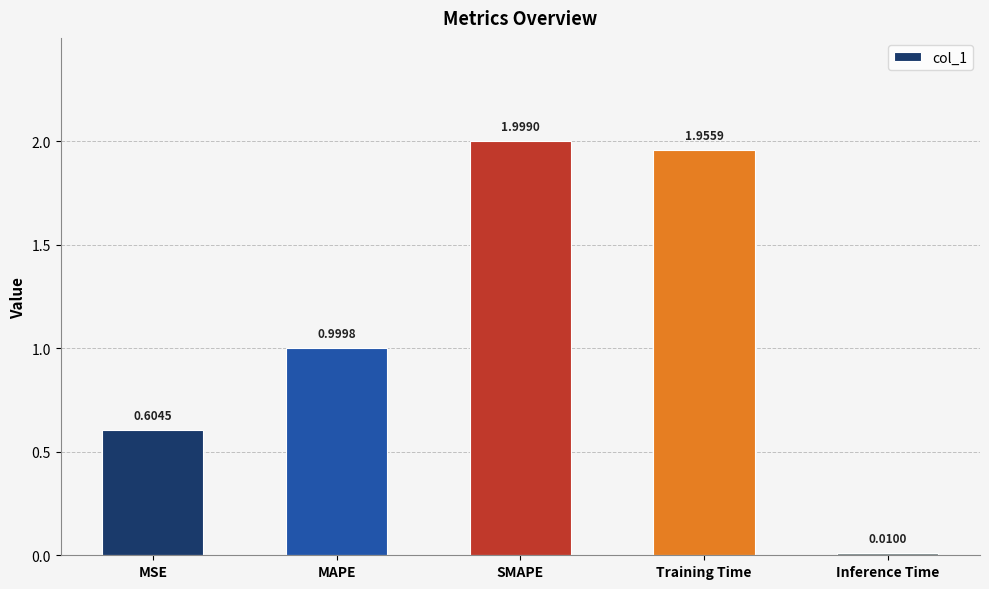

How many data points does each series have?

5